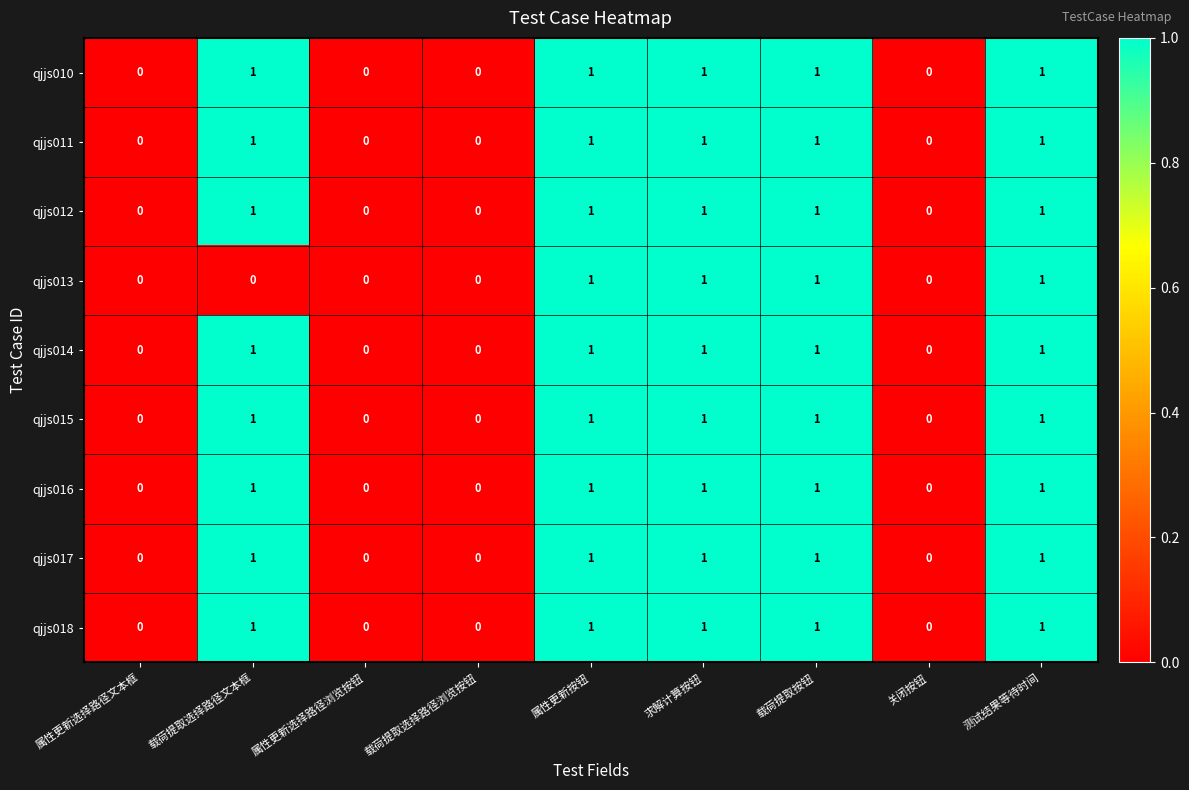

The value of qjjs012 at 载荷提取选择路径文本框 is 2. True or false?

False